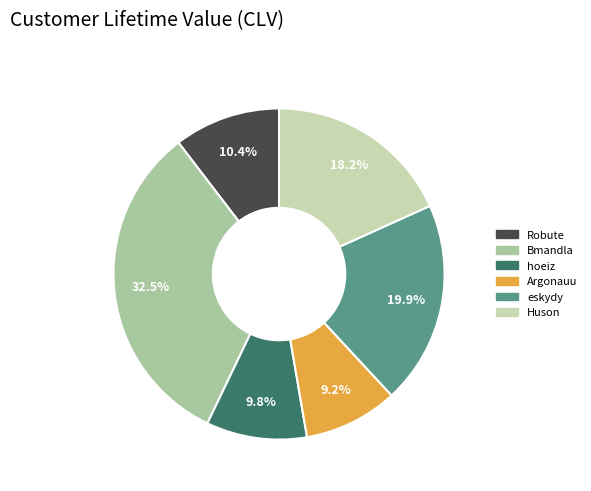

To the nearest percent, what is the difference between the Bmandla and Robute slice percentages?

22%